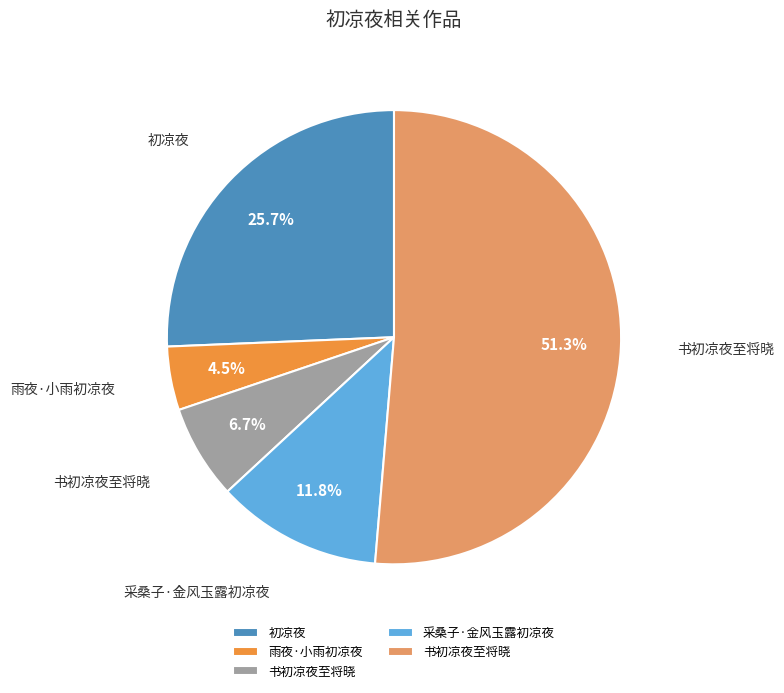

Is there a majority slice in this chart?

Yes